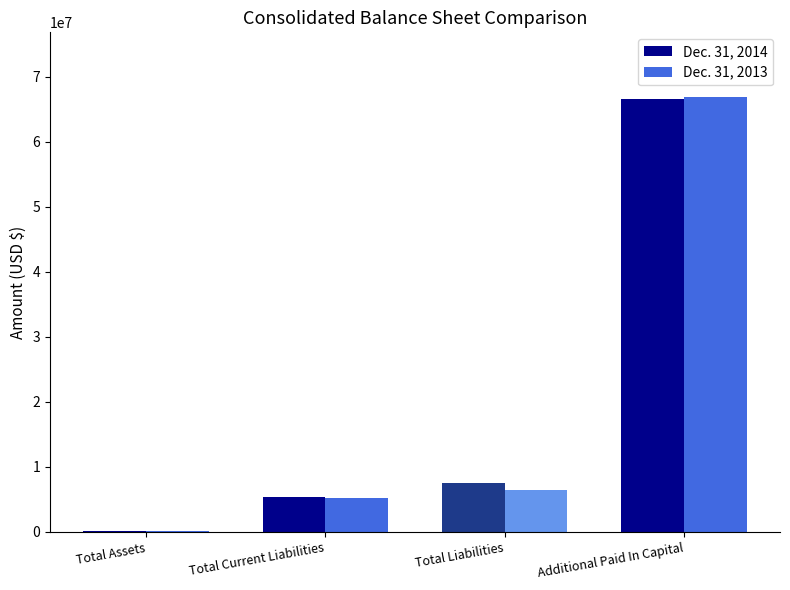

The value of Dec. 31, 2013 at Additional Paid In Capital is 38553054. True or false?

False